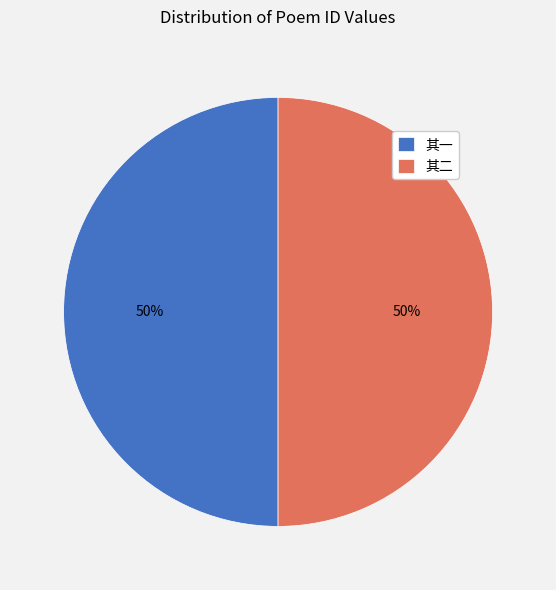

Do 其一 and 其二 together represent more than half of the pie?

Yes